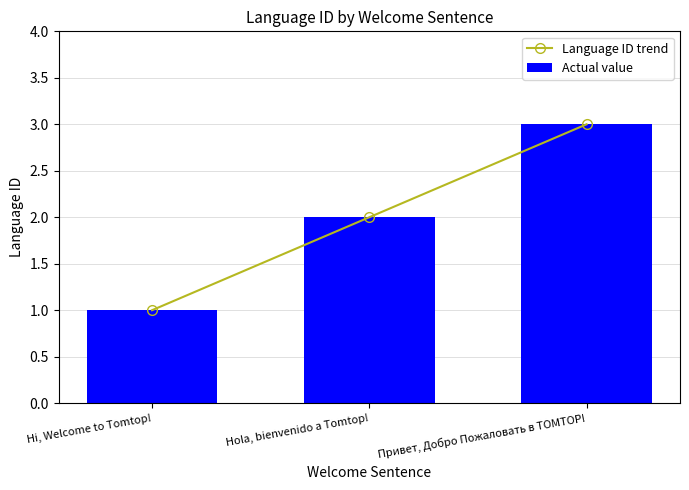

What is the minimum value for Actual value?

1